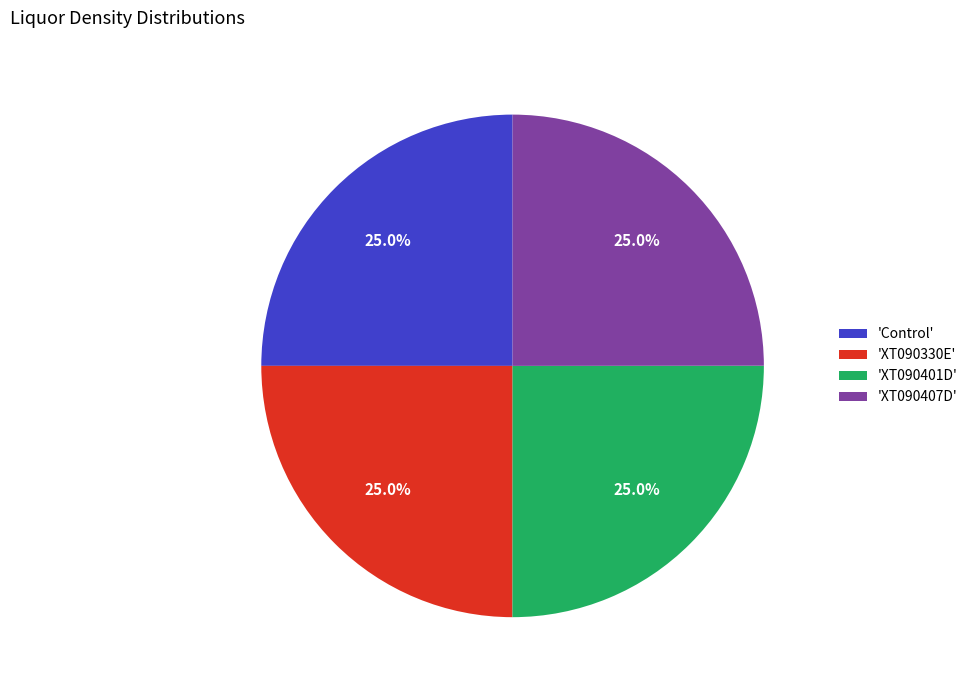

Count the number of slices in the pie.

4